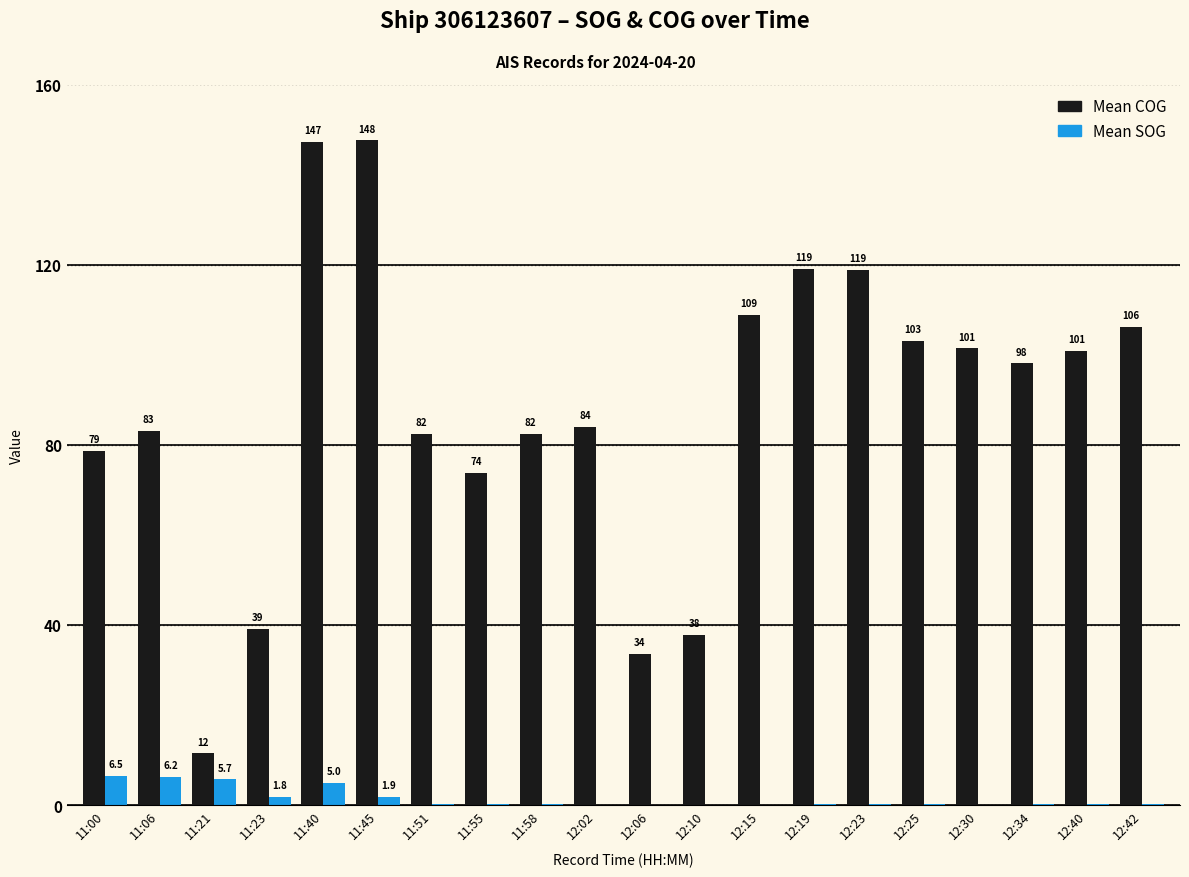

What is the difference between the Mean COG values at 11:21 and 11:55?

62.3